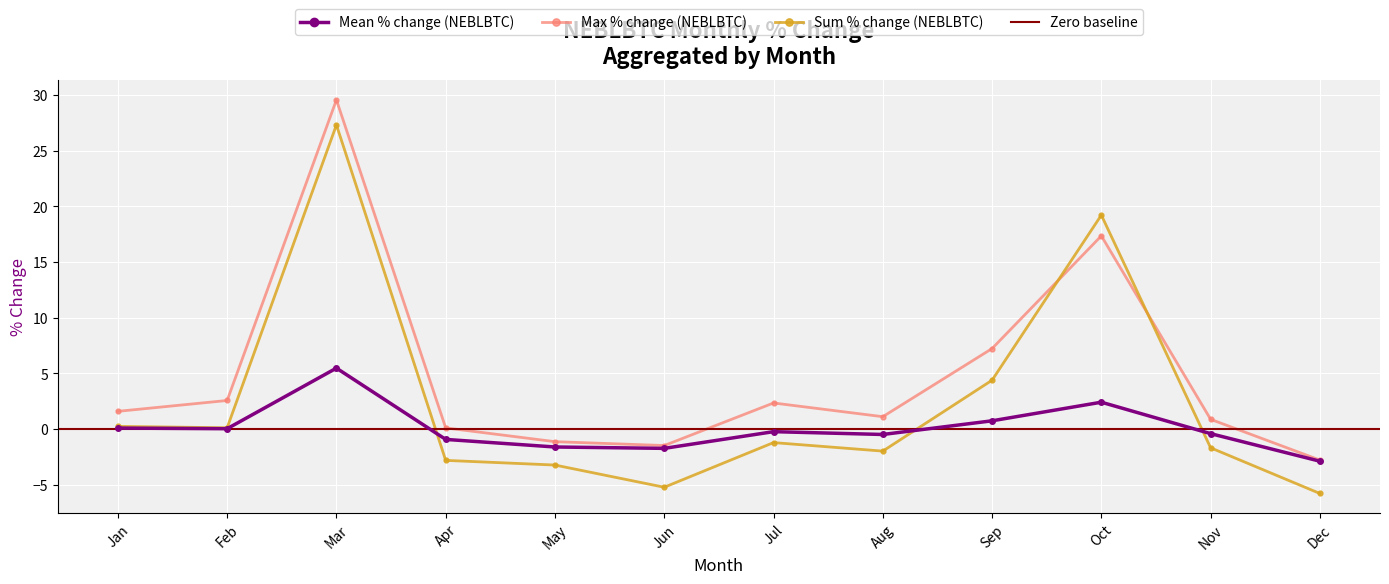

What is the average value?

2.3